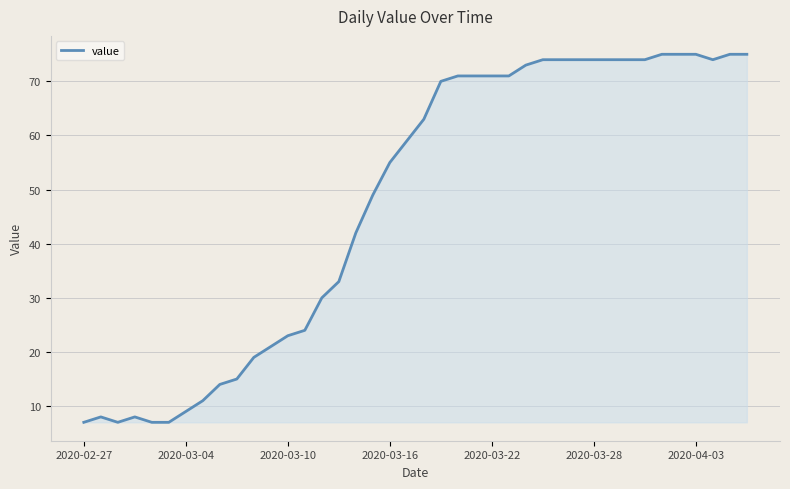

What is the difference between the maximum and minimum values?

68